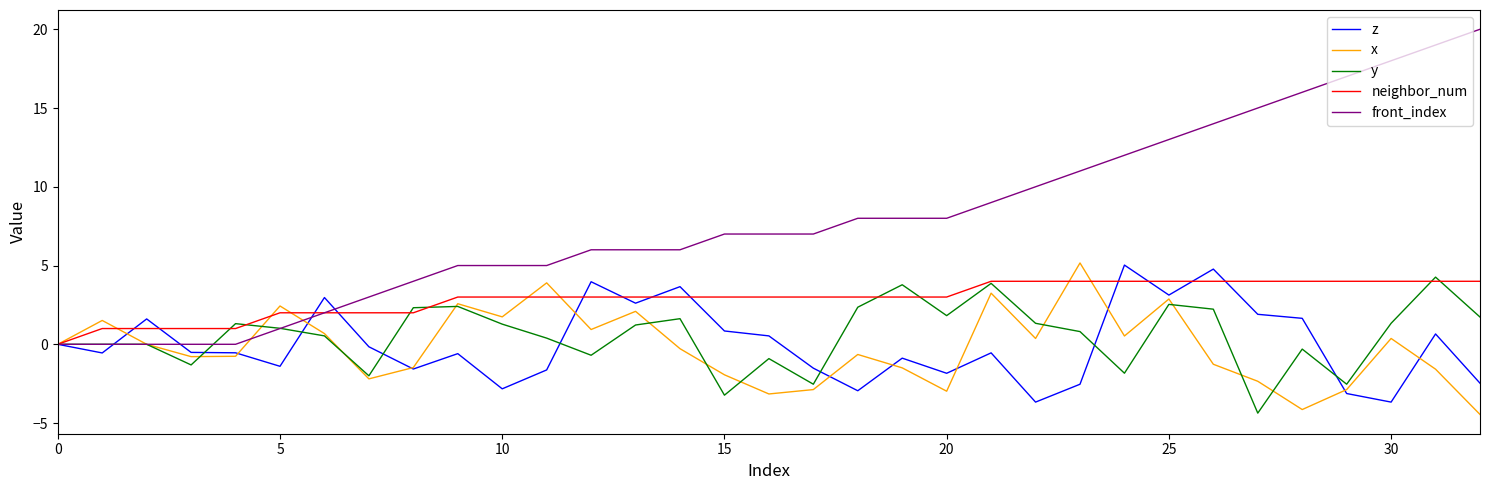

What is the minimum value shown in the chart?

-4.5